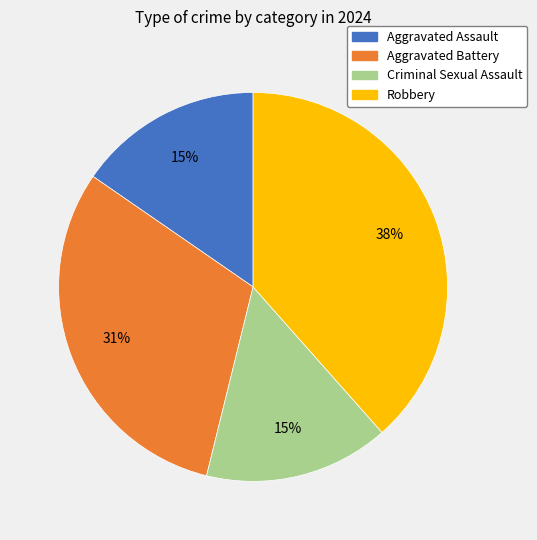

How many slices are in this pie chart?

4